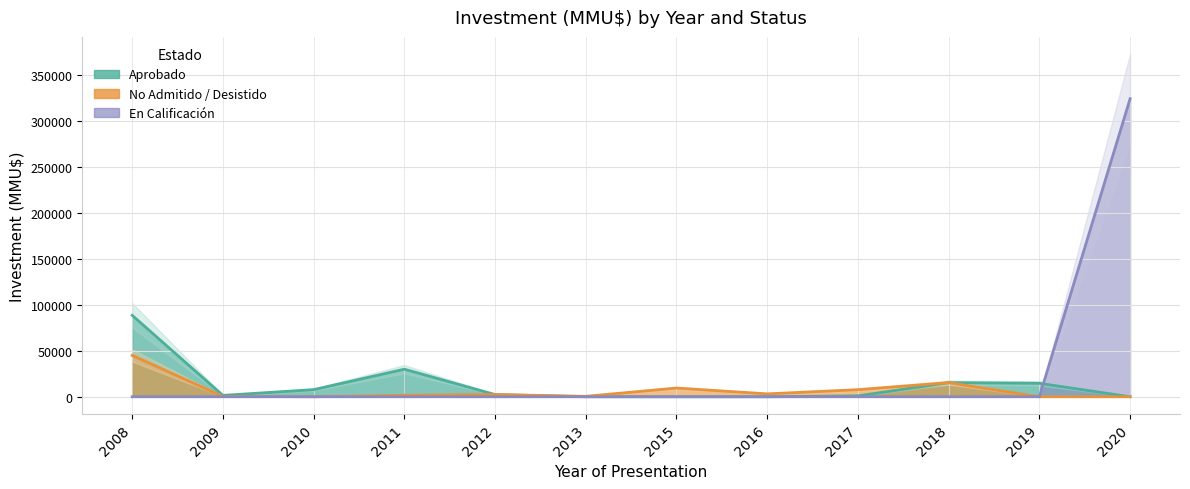

Which series changed the most between 2011 and 2019?

Approved